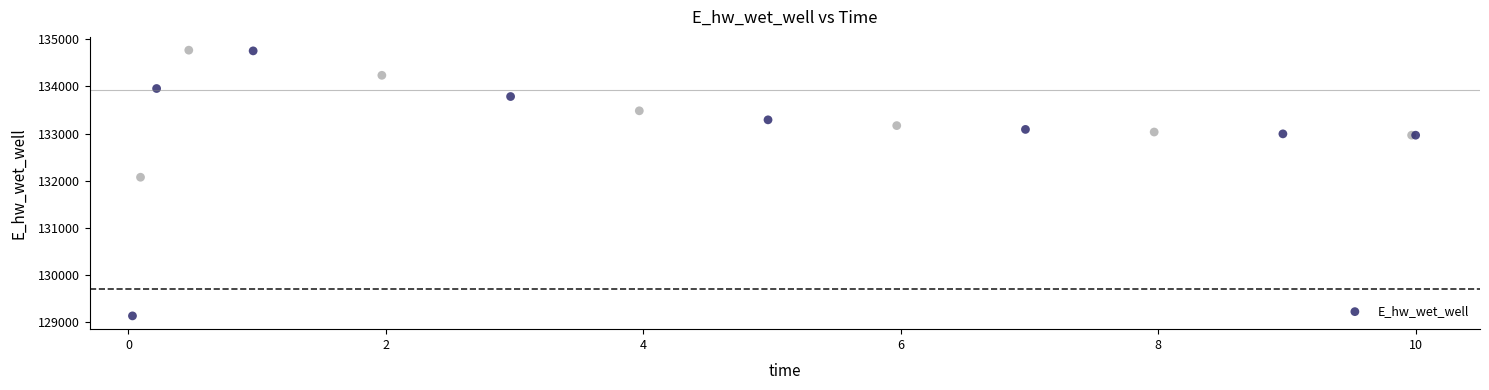

What Y value in the scatter plot is closest to 131947?

132071.1